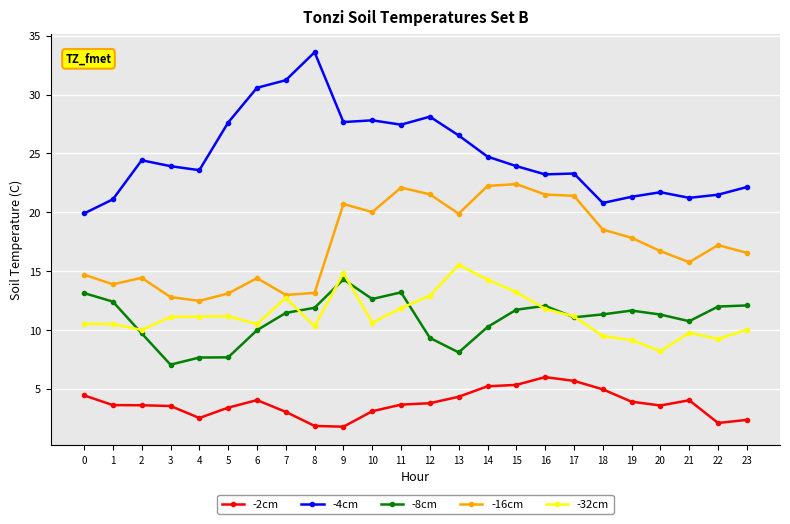

The value of -4cm at 18 is 28.3. True or false?

False